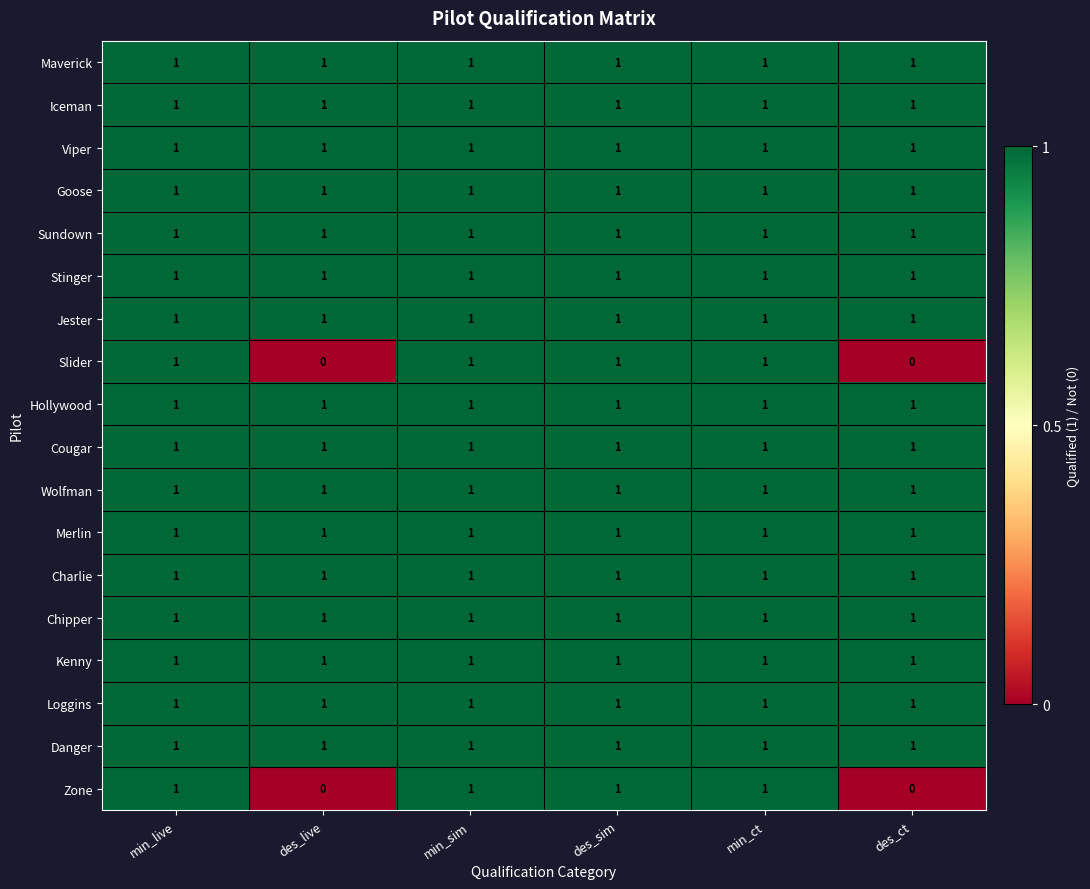

What is the total value across all series at des_live?

16